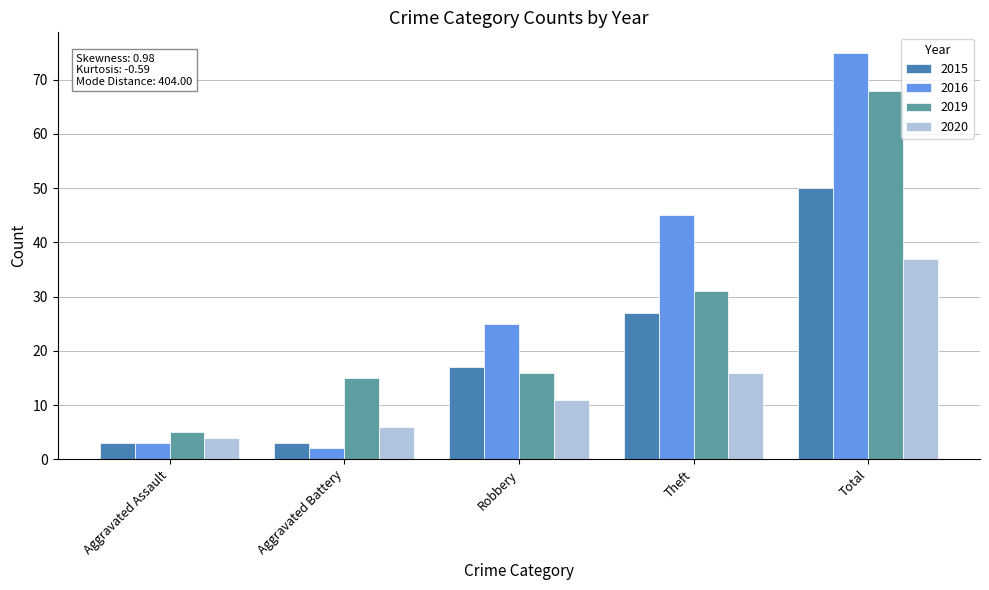

Which category has the highest value in the 2019 series?

Total